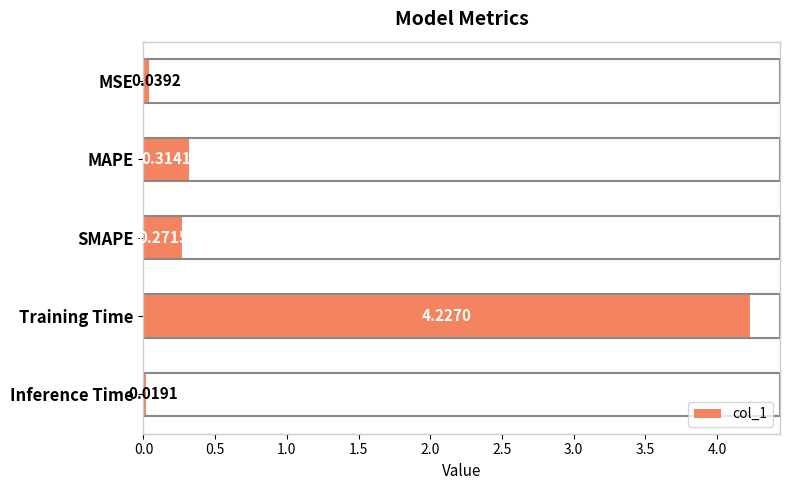

What is the label of the 1st bar from the bottom?

Inference Time